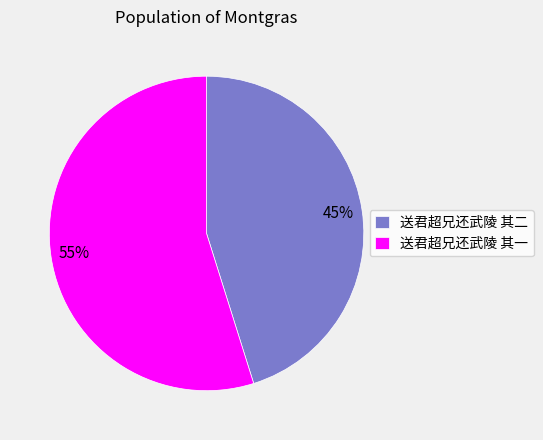

To the nearest percent, what percentage of the pie is 送君超兄还武陵 其一?

55%